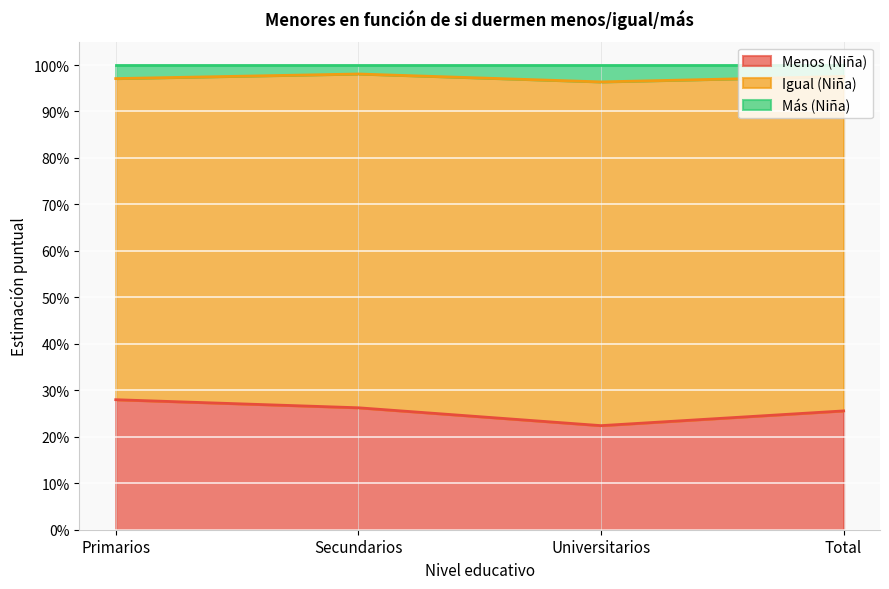

What is the label of the 4th point from the left?

Total